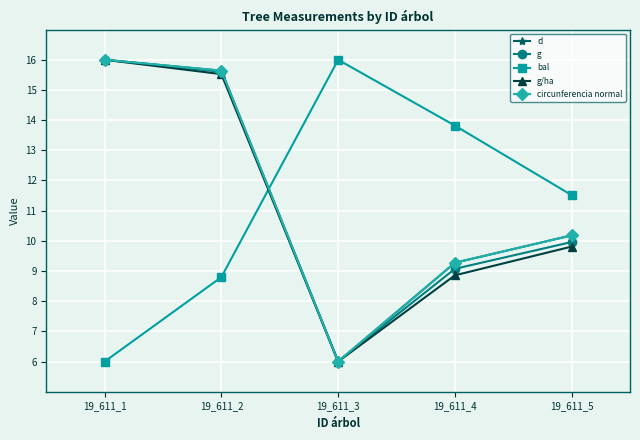

Read the circunferencia normal value at 19_611_2.

15.6